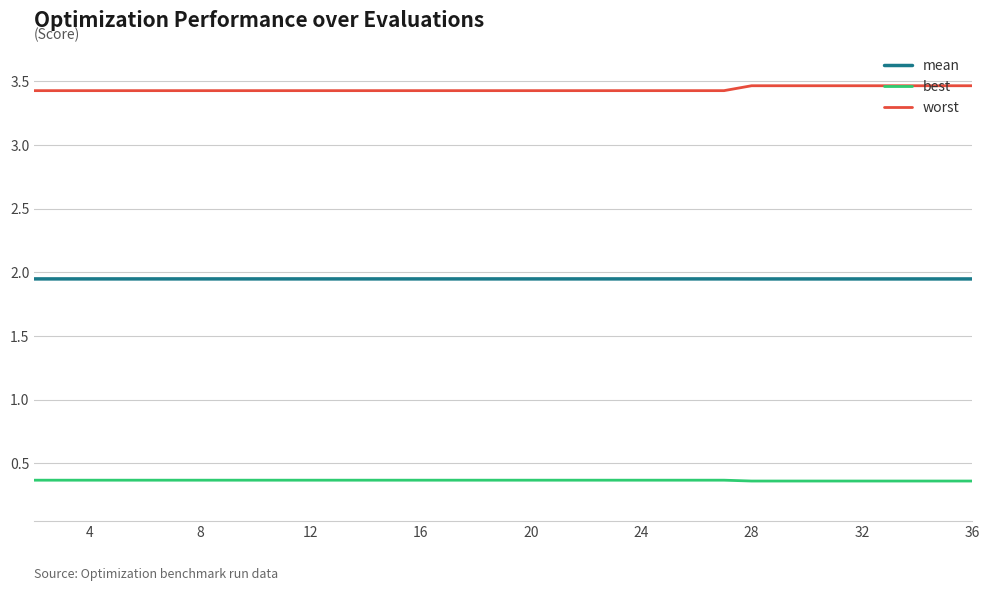

List the series in order of their overall mean, highest first.

worst, mean, best